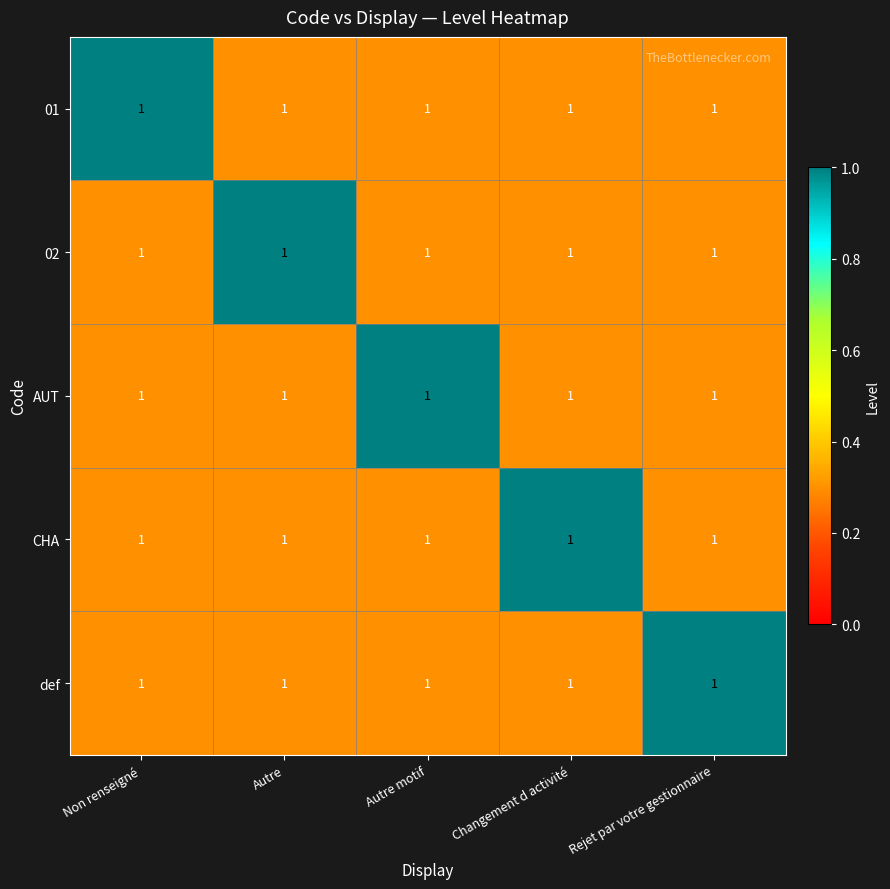

Reading left to right, what are all the values shown in this chart?

01: Non renseigné=1.0	Autre=1.0	Autre motif=1.0	Changement d activité=1.0	Rejet par votre gestionnaire=1.0
02: Non renseigné=1.0	Autre=1.0	Autre motif=1.0	Changement d activité=1.0	Rejet par votre gestionnaire=1.0
AUT: Non renseigné=1.0	Autre=1.0	Autre motif=1.0	Changement d activité=1.0	Rejet par votre gestionnaire=1.0
CHA: Non renseigné=1.0	Autre=1.0	Autre motif=1.0	Changement d activité=1.0	Rejet par votre gestionnaire=1.0
def: Non renseigné=1.0	Autre=1.0	Autre motif=1.0	Changement d activité=1.0	Rejet par votre gestionnaire=1.0